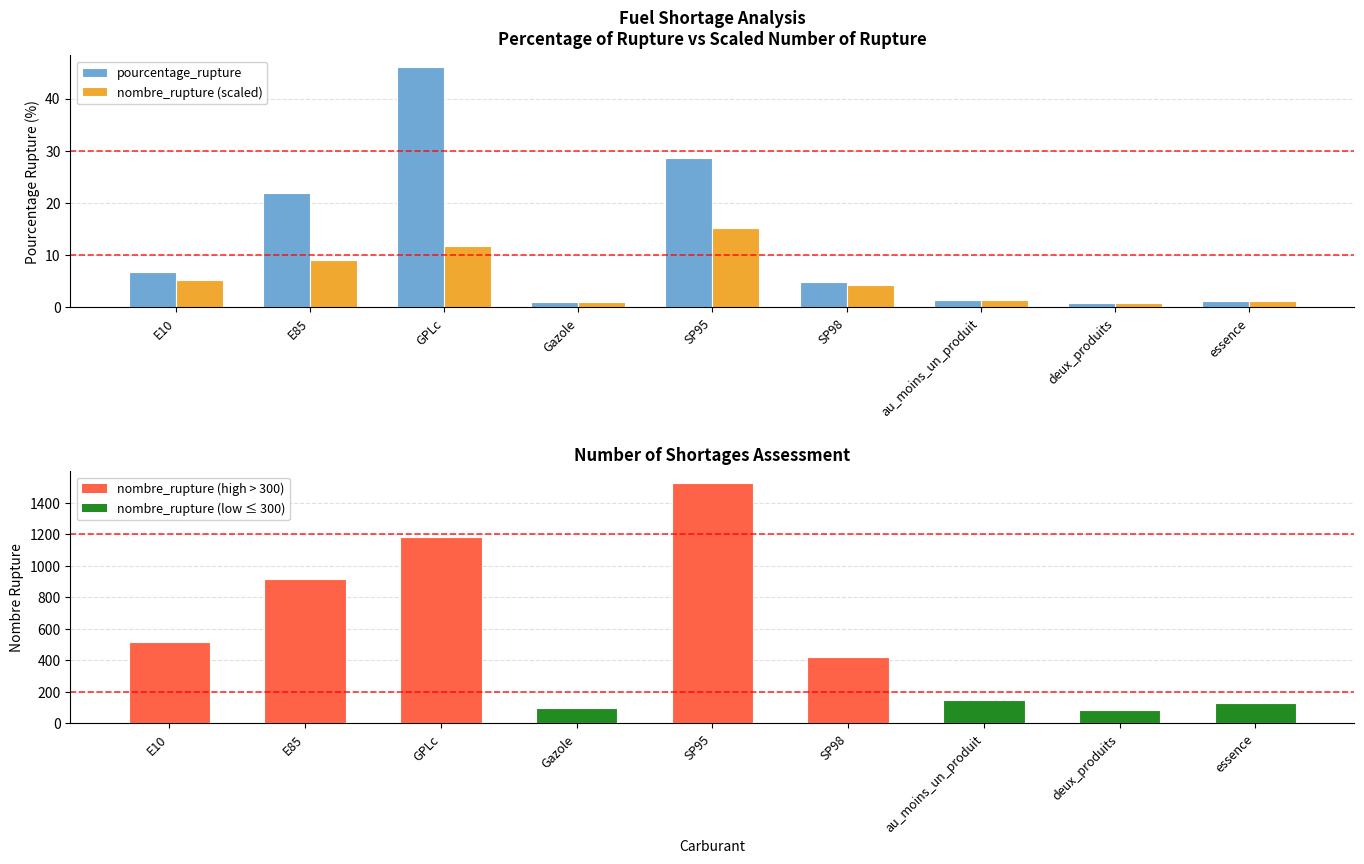

Reading left to right, transcribe all the data shown in this chart.

pourcentage_rupture: 6.7	21.9	45.9	1.0	28.7	5.0	1.5	0.8	1.3
nombre_rupture (scaled): 5.2	9.2	11.8	1.0	15.2	4.2	1.5	0.8	1.3